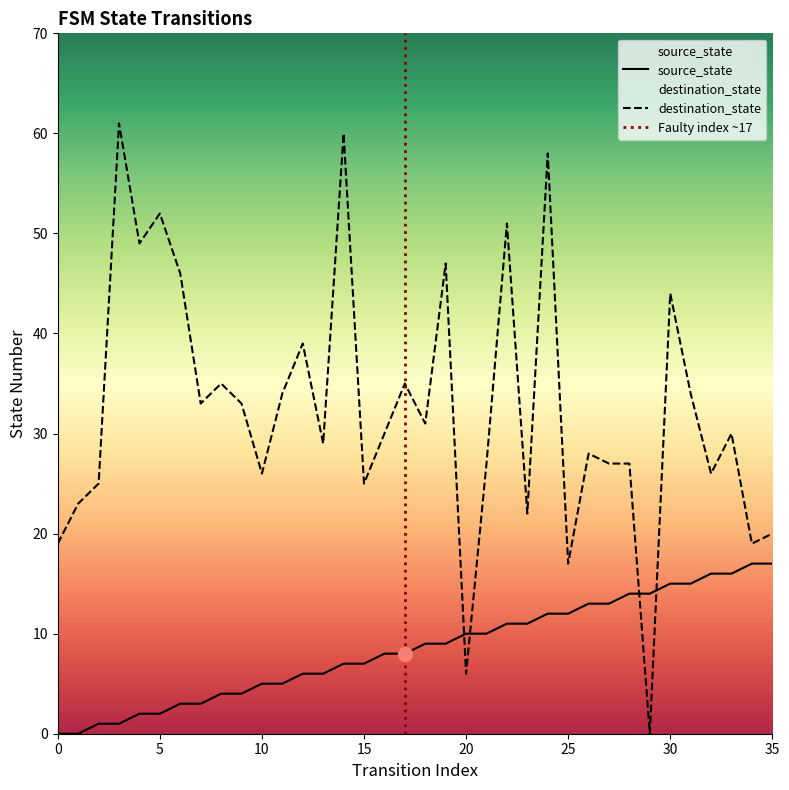

Is the value of destination_state at 31 greater than the value of source_state at 2?

Yes